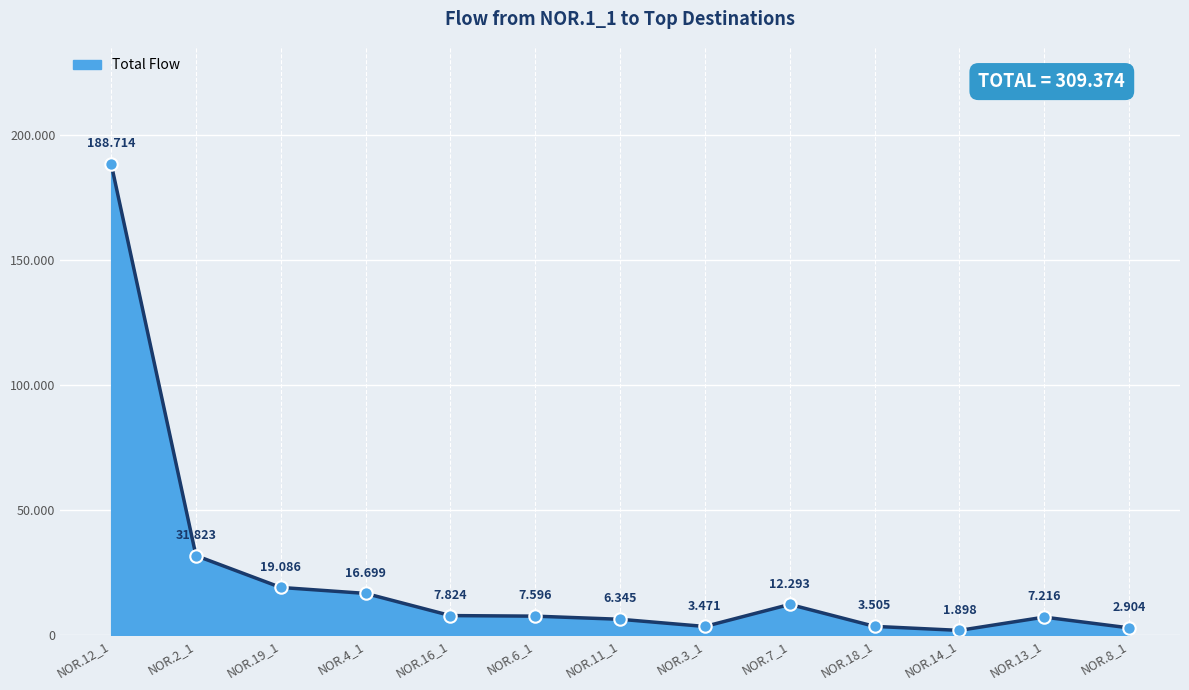

Which has a higher value, NOR.11_1 or NOR.7_1?

NOR.7_1